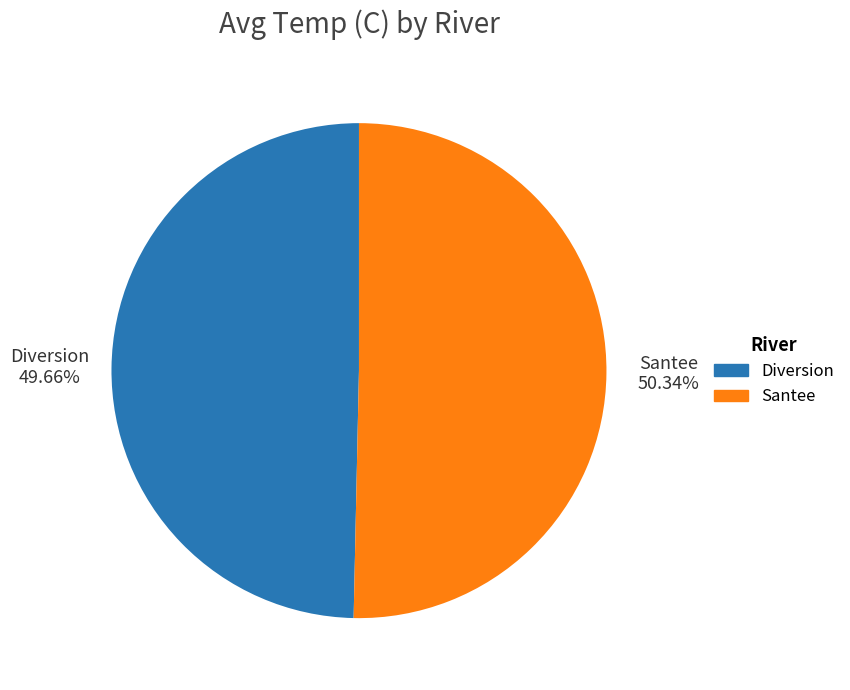

How many slices are in this pie chart?

2